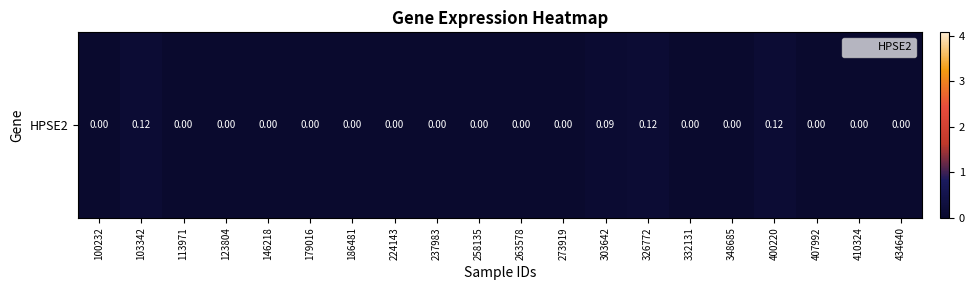

Between 410324 and 179016, which is larger?

410324